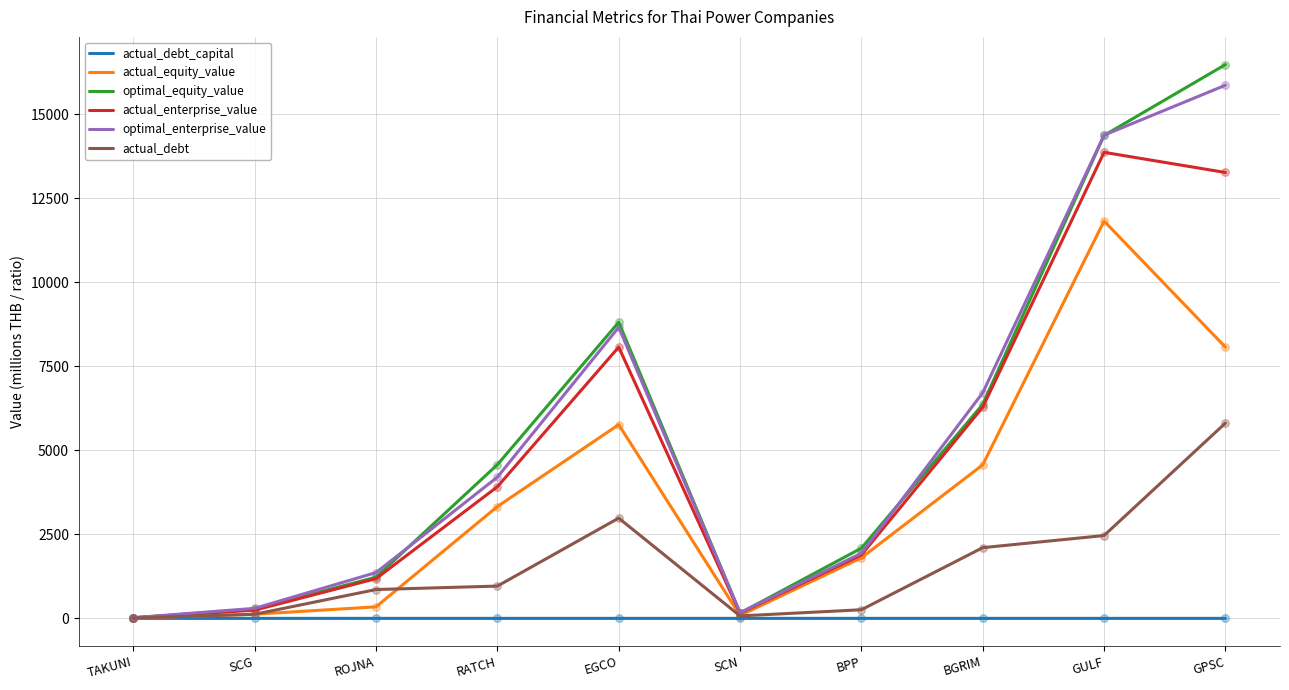

Which series changed the most between EGCO and GULF?

actual_equity_value